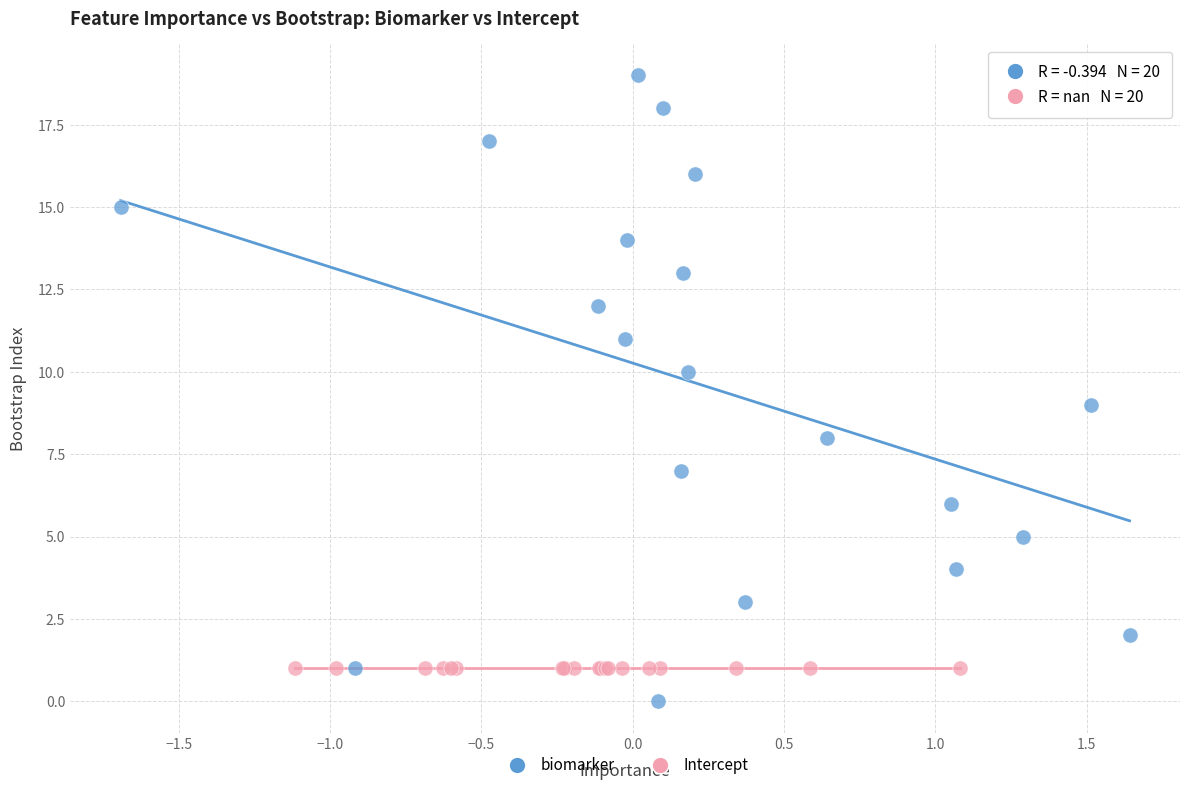

Which series reaches the maximum Y coordinate?

biomarker